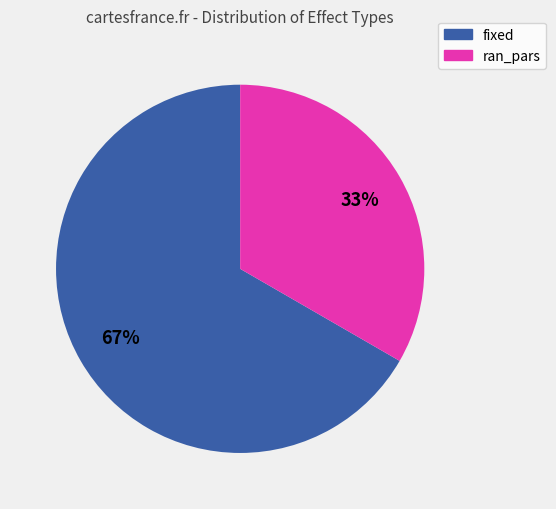

To the nearest percent, what is the average slice percentage?

50%